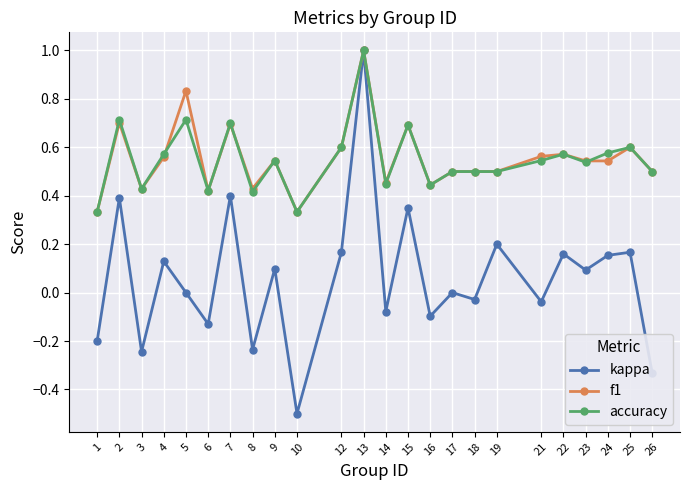

At how many categories does at least one series exceed 0?

24